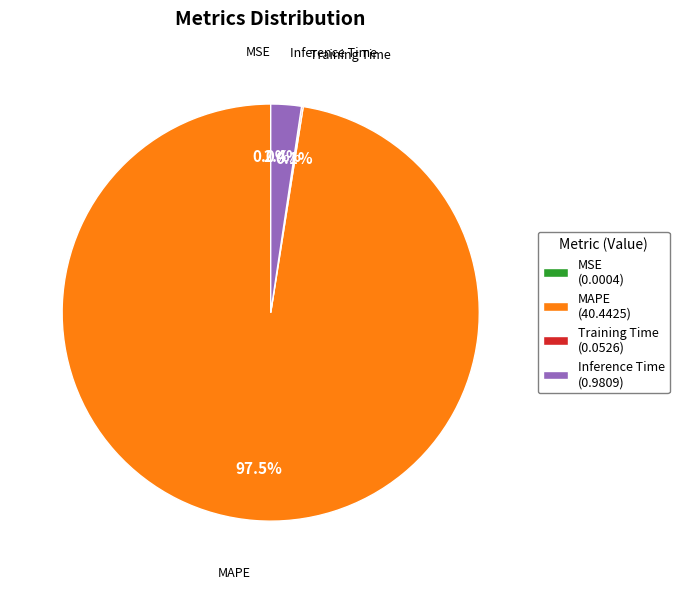

Is there a majority slice in this chart?

Yes